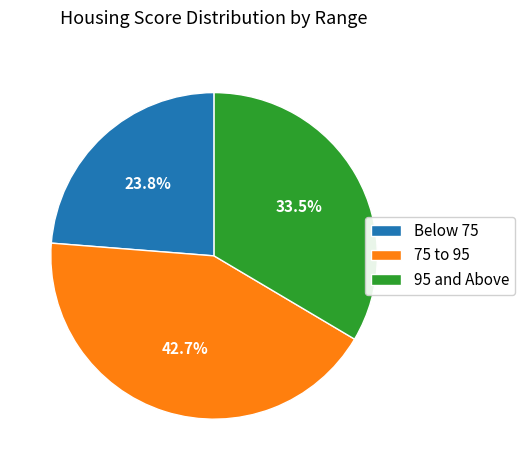

How many segments does this pie chart have?

3